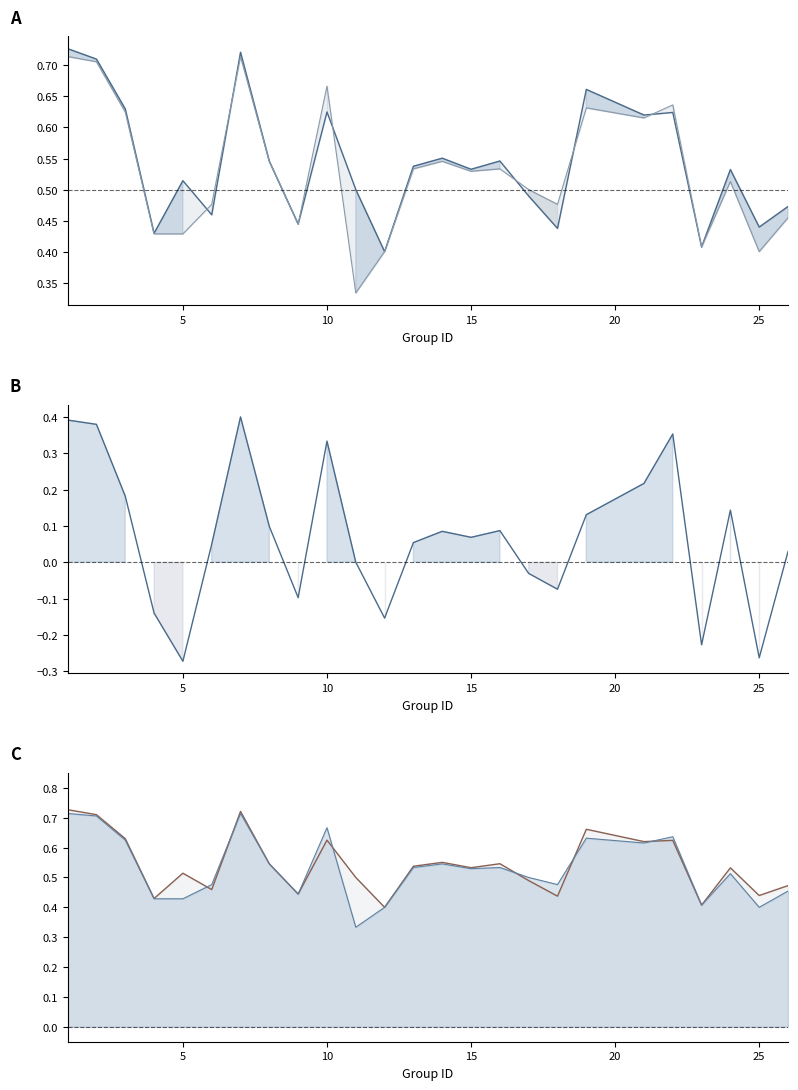

Count the number of categories in the chart.

25